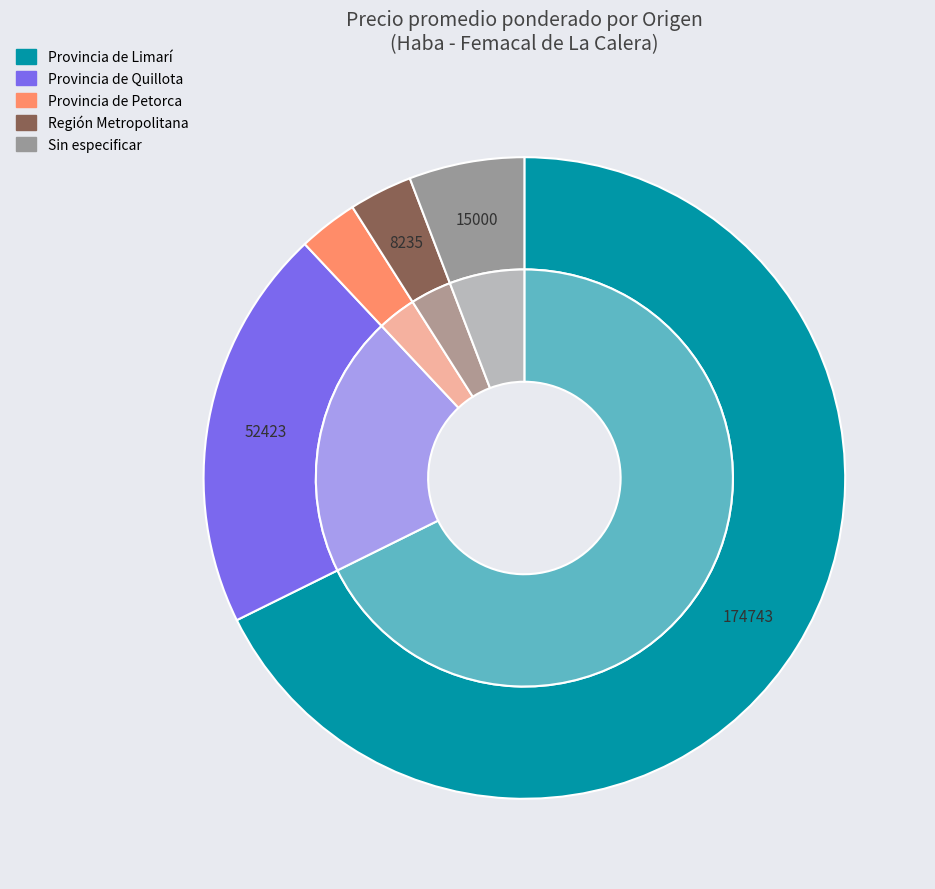

Rank the categories by value from highest to lowest.

Provincia de Limarí, Provincia de Quillota, Sin especificar, Región Metropolitana, Provincia de Petorca